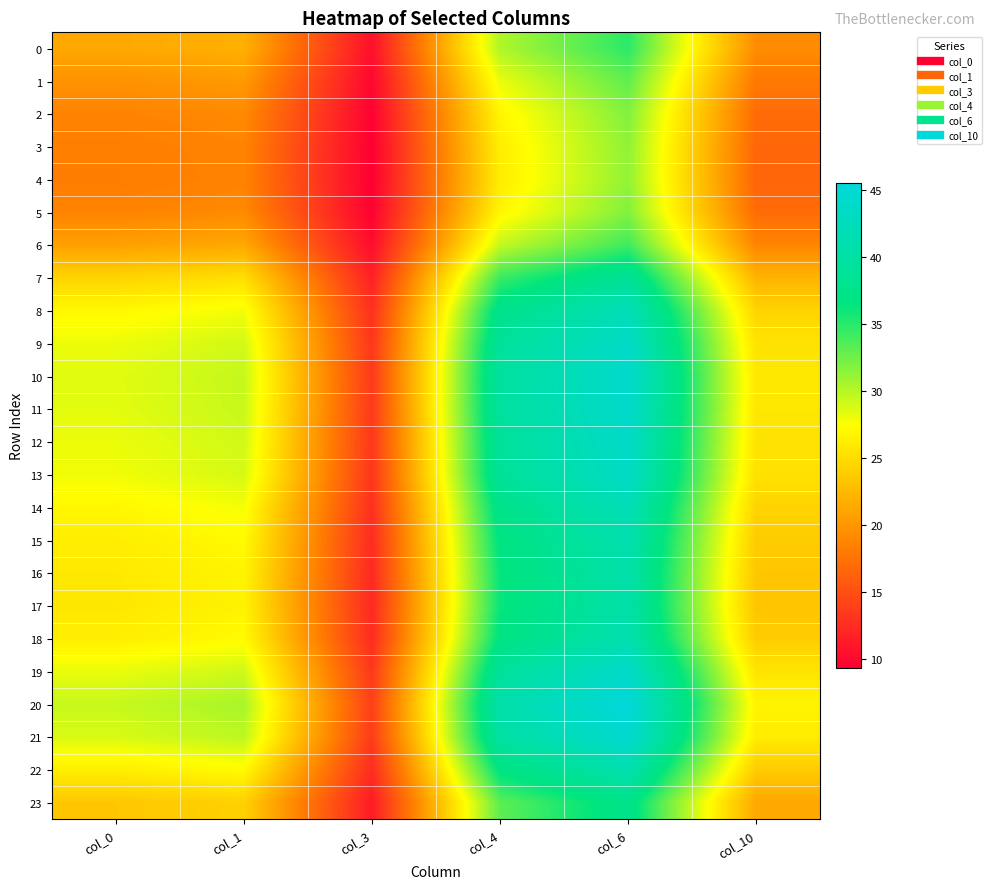

Between col_1 and col_6, which is larger?

col_6